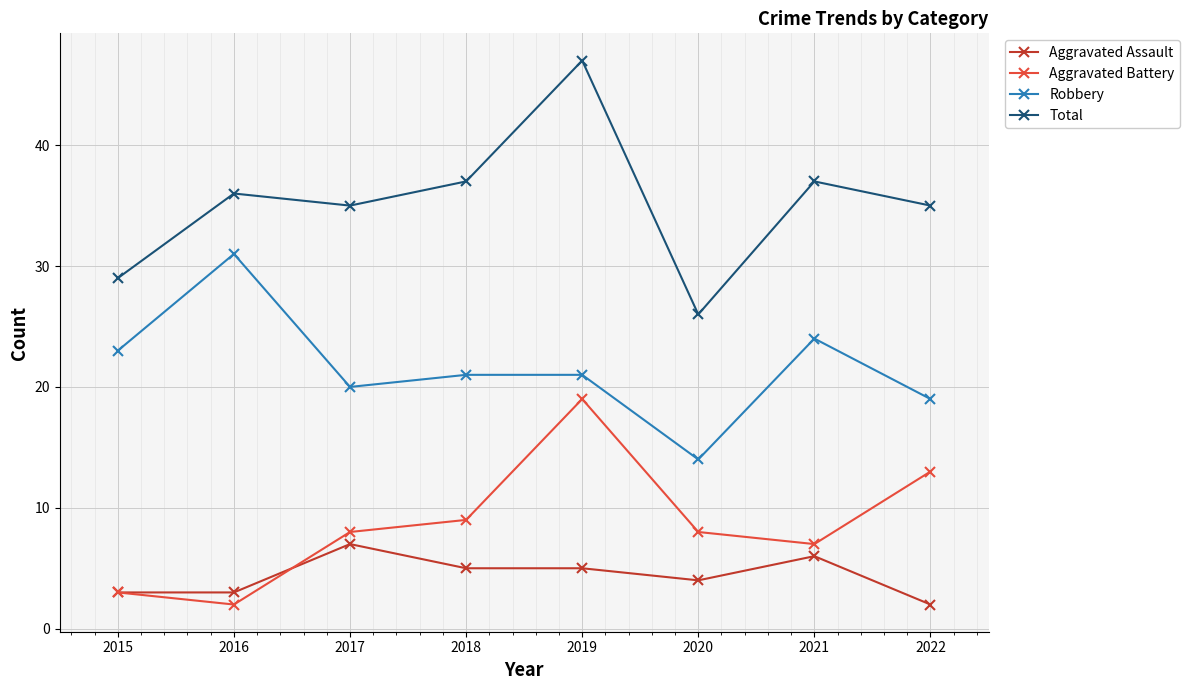

Reading right to left, extract all data points from this chart.

Aggravated Assault: 2022=2	2021=6	2020=4	2019=5	2018=5	2017=7	2016=3	2015=3
Aggravated Battery: 2022=13	2021=7	2020=8	2019=19	2018=9	2017=8	2016=2	2015=3
Robbery: 2022=19	2021=24	2020=14	2019=21	2018=21	2017=20	2016=31	2015=23
Total: 2022=35	2021=37	2020=26	2019=47	2018=37	2017=35	2016=36	2015=29